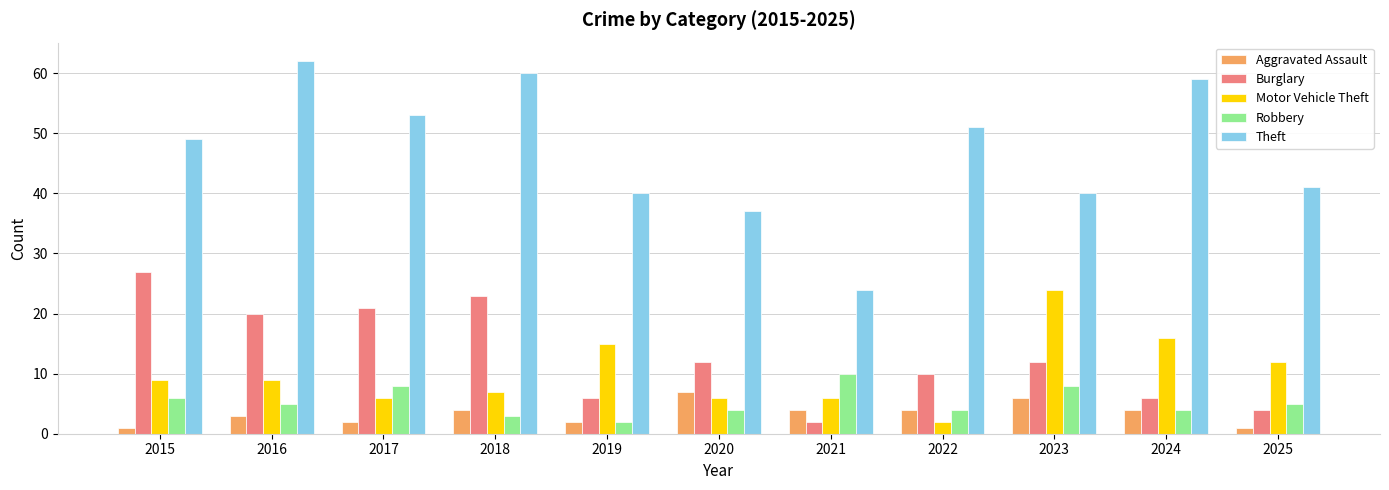

How many bars are there in each group?

5